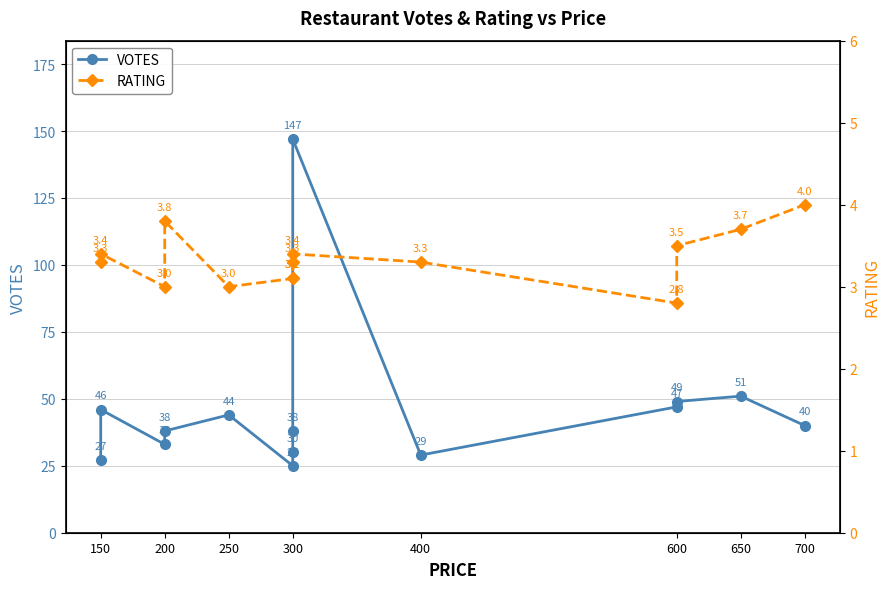

Between 150 and 600, which series saw the biggest shift?

VOTES